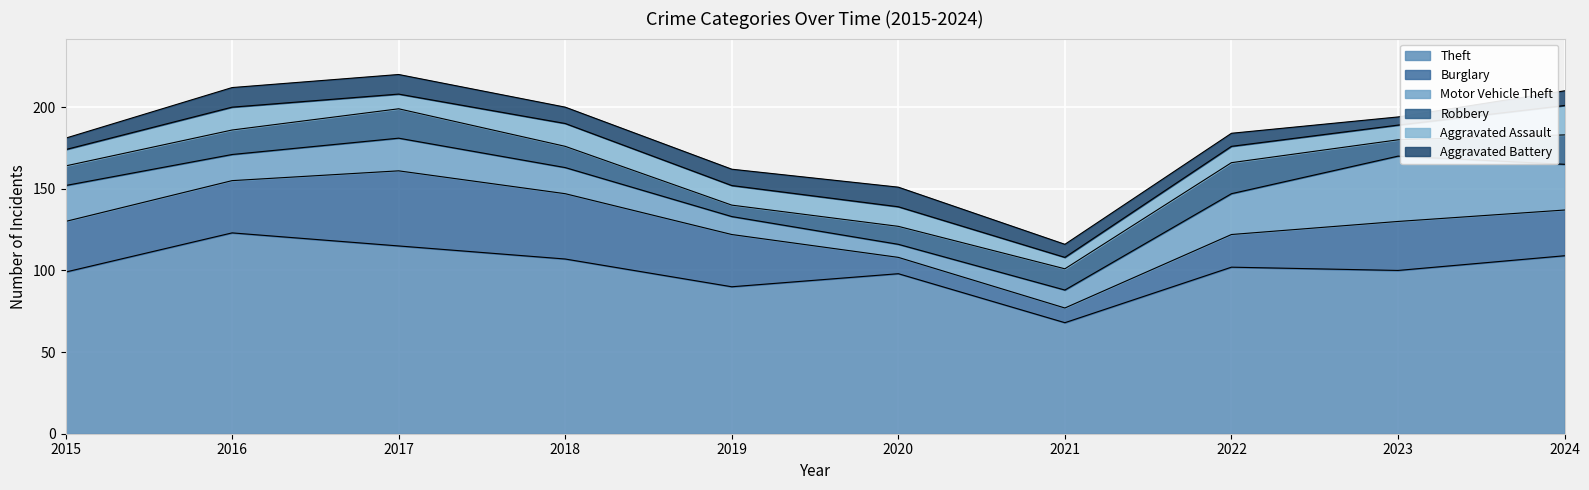

True or false: Burglary has more than 0 points higher than both neighbors.

True